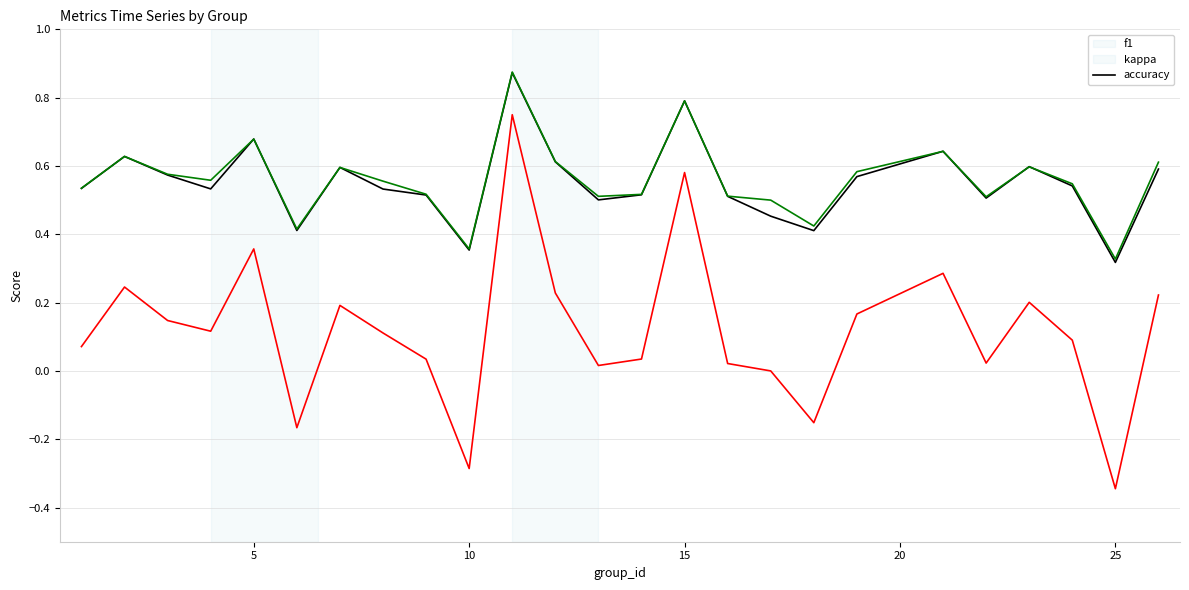

True or false: kappa and accuracy cross at least once.

False